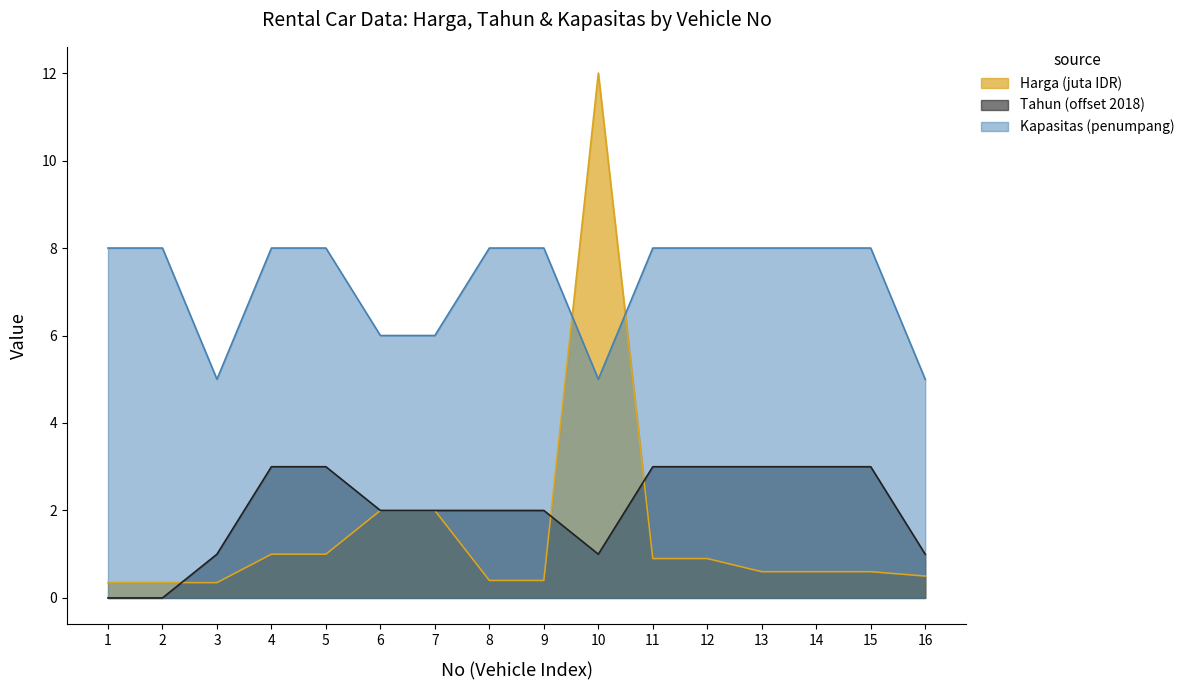

What is the difference between the maximum and minimum values in the Harga series?

11.7